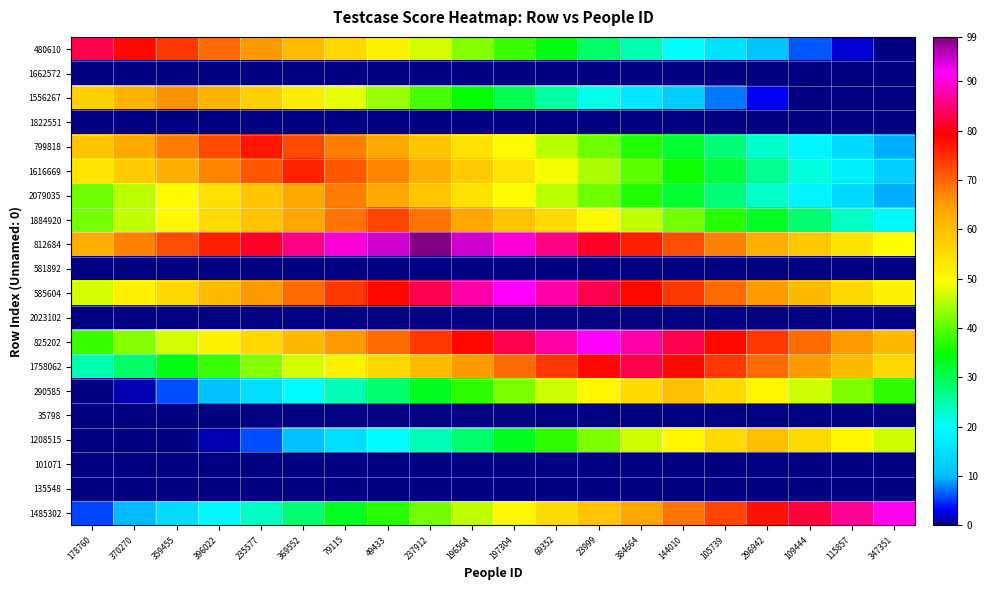

At how many categories does at least one series exceed 5?

20